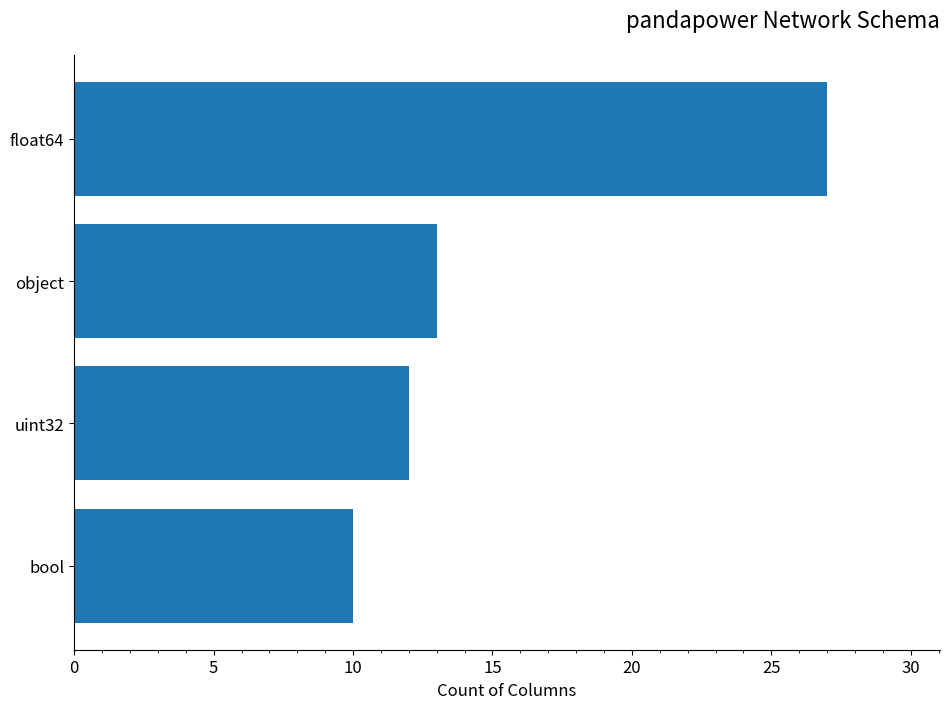

List the labels in order of value, largest first.

float64, object, uint32, bool